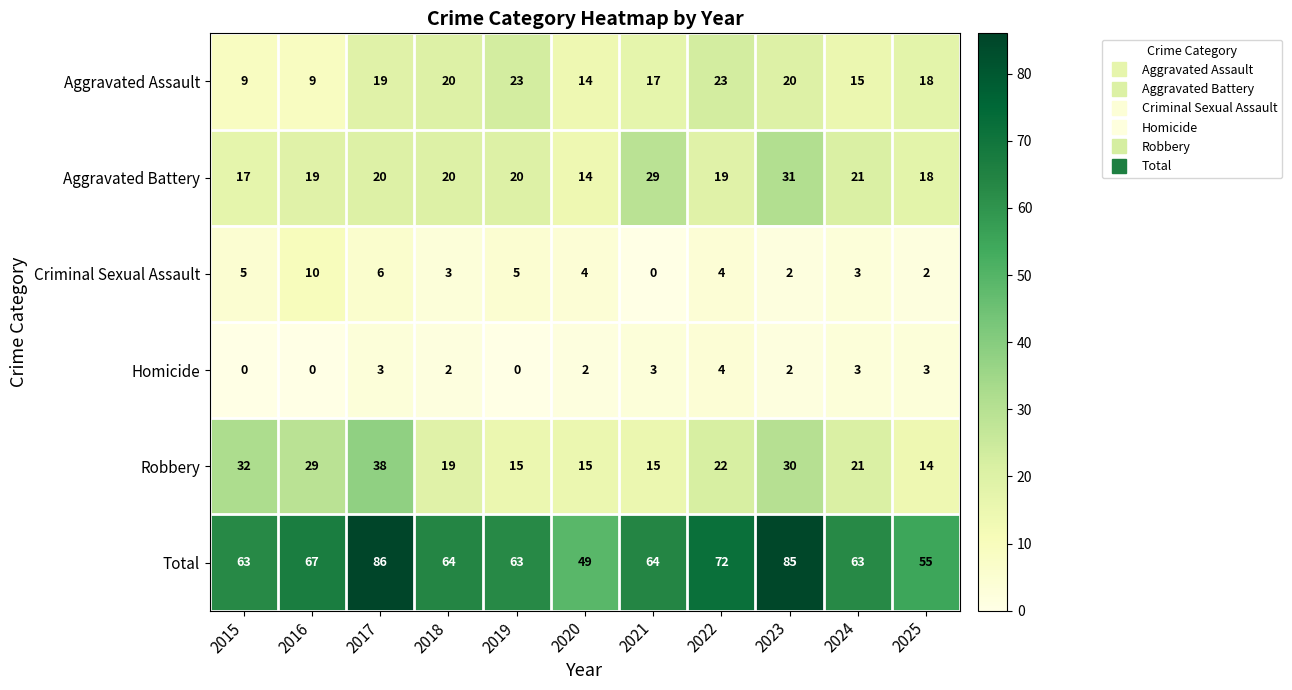

What is the greatest value displayed?

86